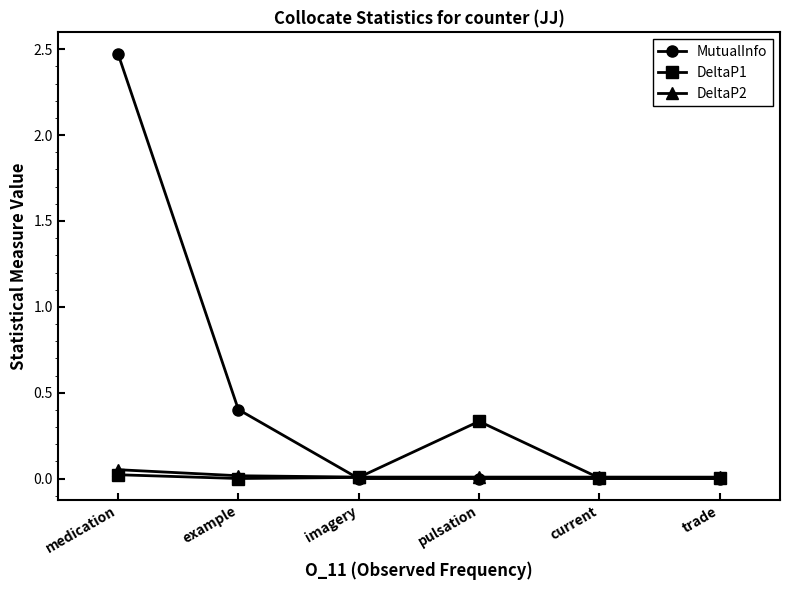

Between which two adjacent categories do DeltaP2 and MutualInfo first intersect?

example and imagery